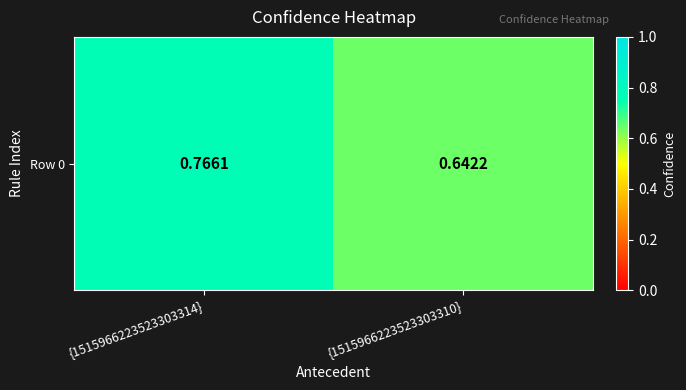

How many values are between 0 and 1?

2